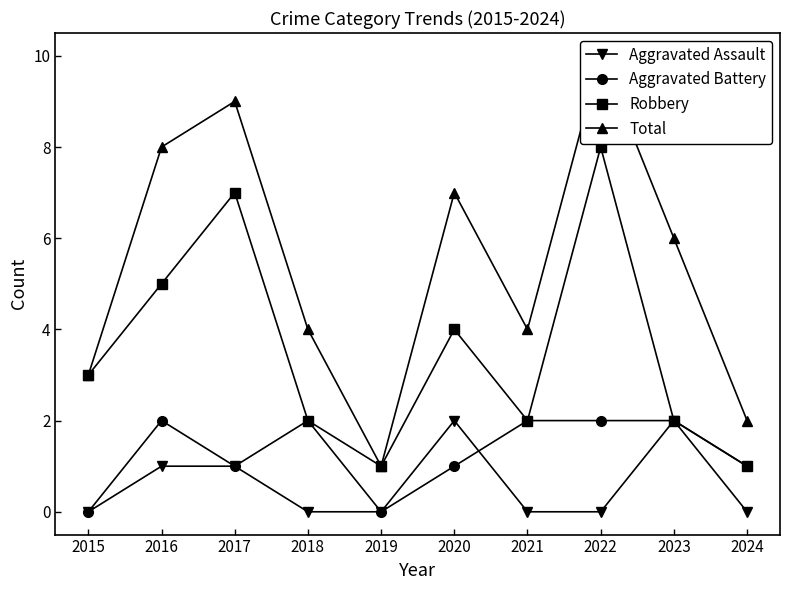

Is it true that Aggravated Battery equals 2 at 2018?

True